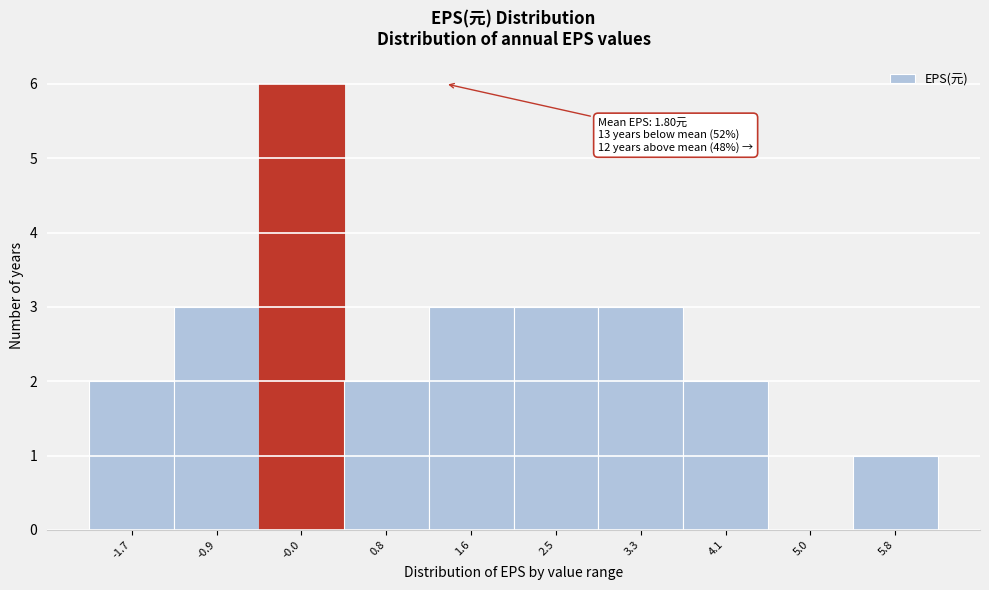

Reading left to right, transcribe all the data shown in this chart.

-1.7=2	-0.9=3	-0.0=6	0.8=2	1.6=3	2.5=3	3.3=3	4.1=2	5.0=0	5.8=1